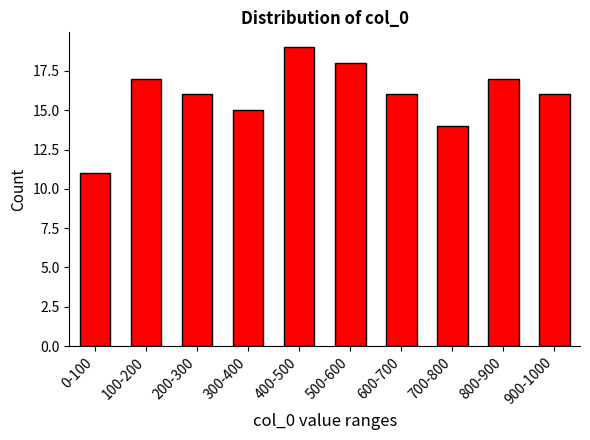

Reading left to right, extract all data points from this chart.

0-100=11	100-200=17	200-300=16	300-400=15	400-500=19	500-600=18	600-700=16	700-800=14	800-900=17	900-1000=16